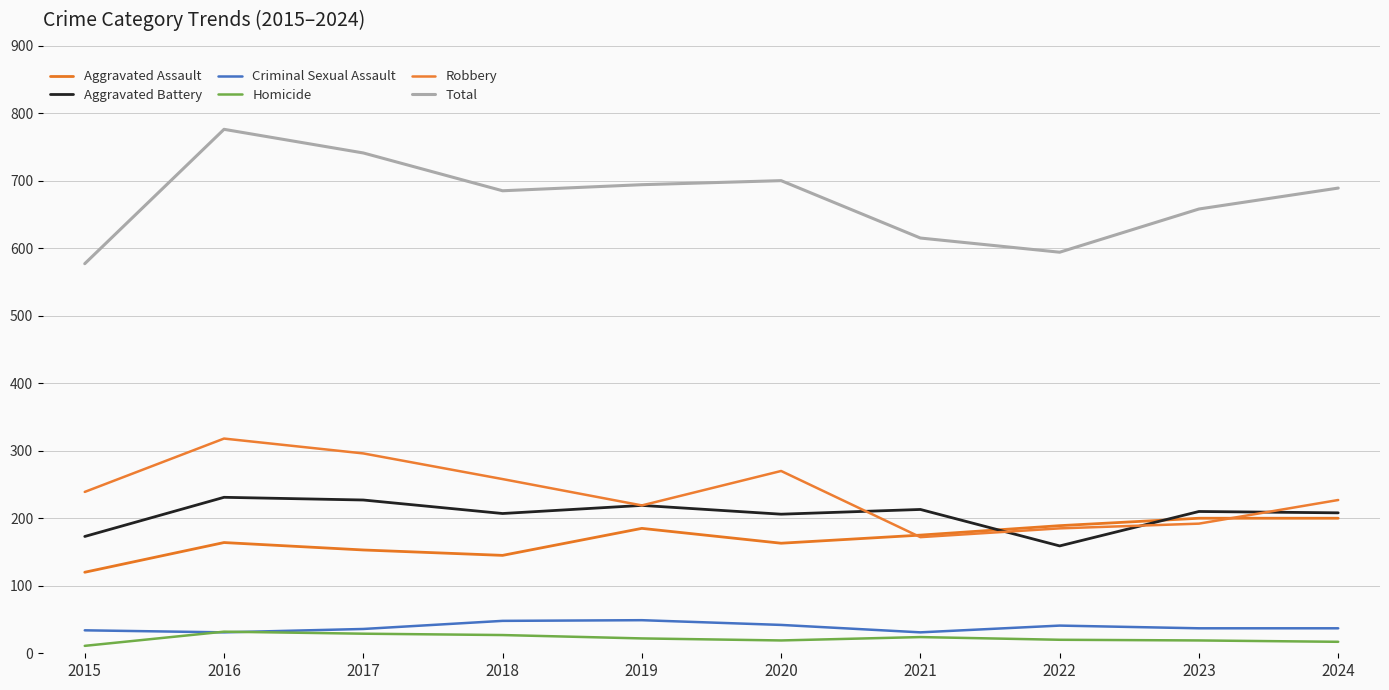

Rank the series by their maximum value, from highest to lowest.

Total, Robbery, Aggravated Battery, Aggravated Assault, Criminal Sexual Assault, Homicide